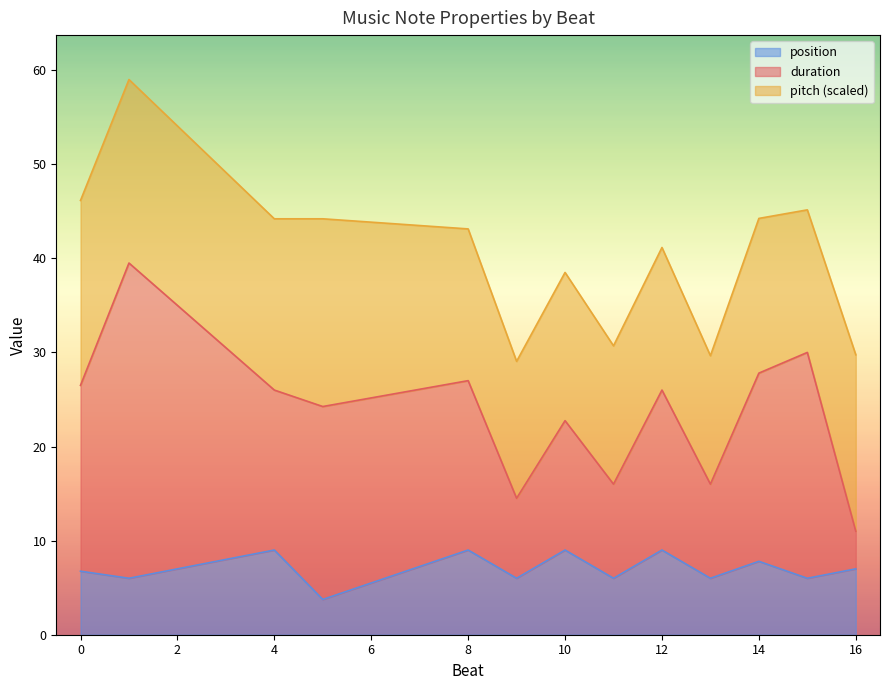

True or false: position has a value of 9.0 at 8.

True